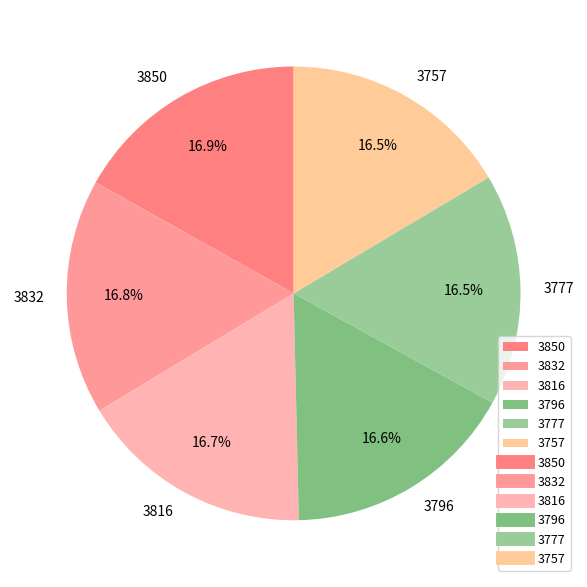

Is it true that 3850 is 17% of the pie?

True